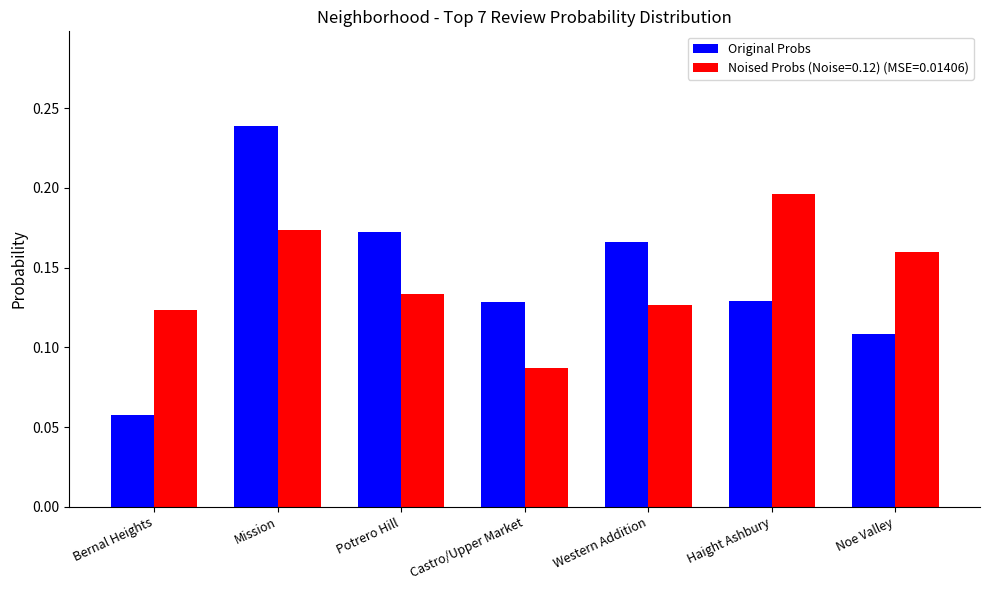

What is the sum of all Original Probs values?

1.0